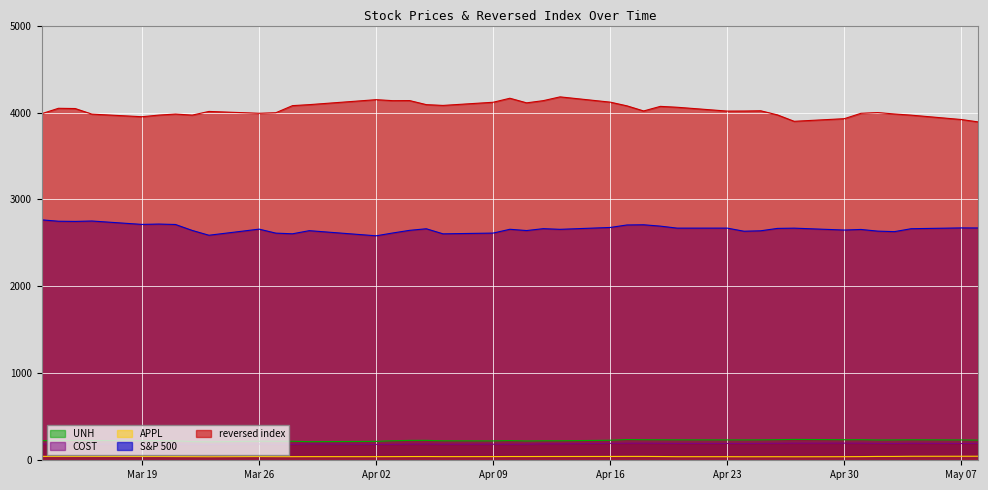

How many lines are shown in the chart?

5